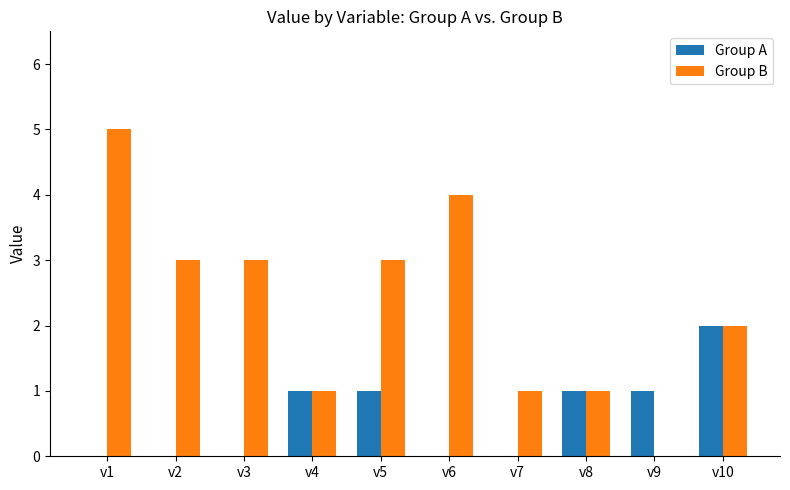

How many values in Group B are above zero?

9